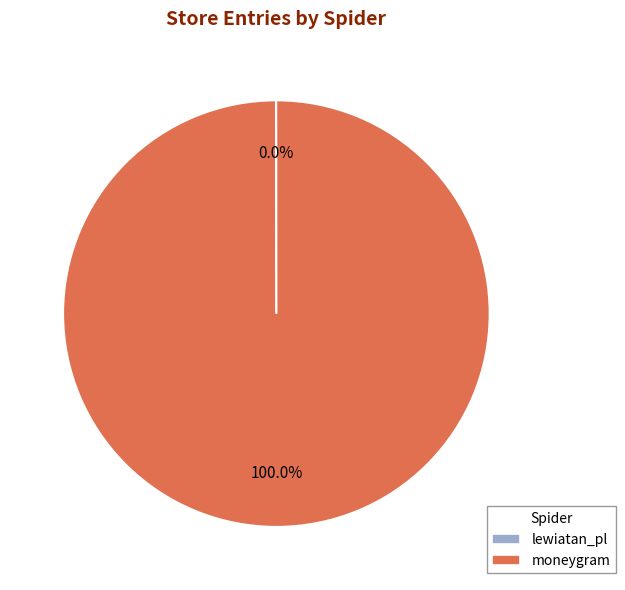

Which category has the biggest portion of the pie?

moneygram